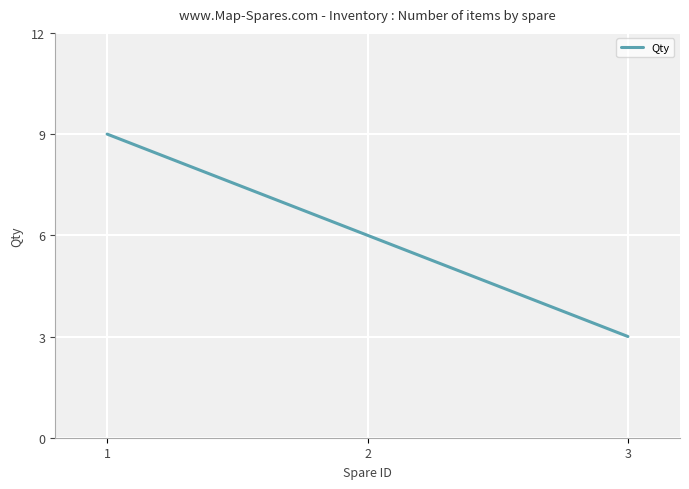

What is the difference between the maximum and minimum values?

6